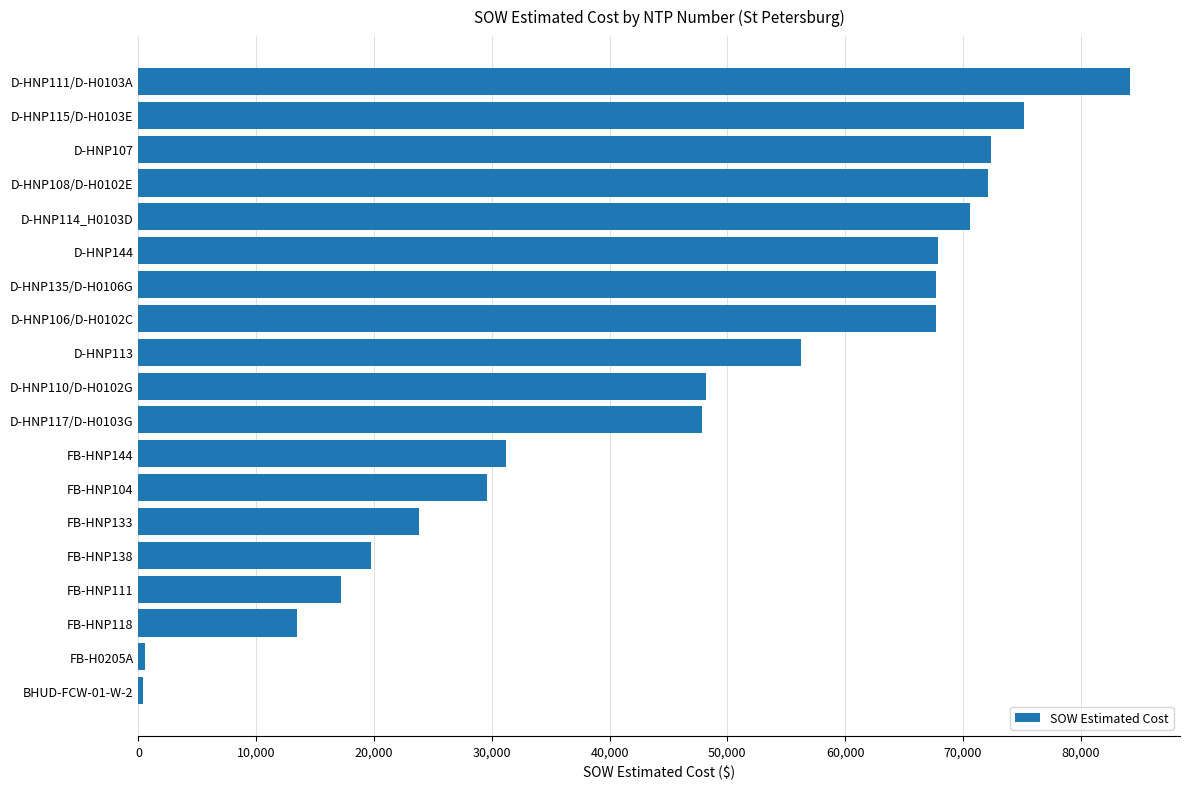

What is the maximum value shown in the chart?

84226.5